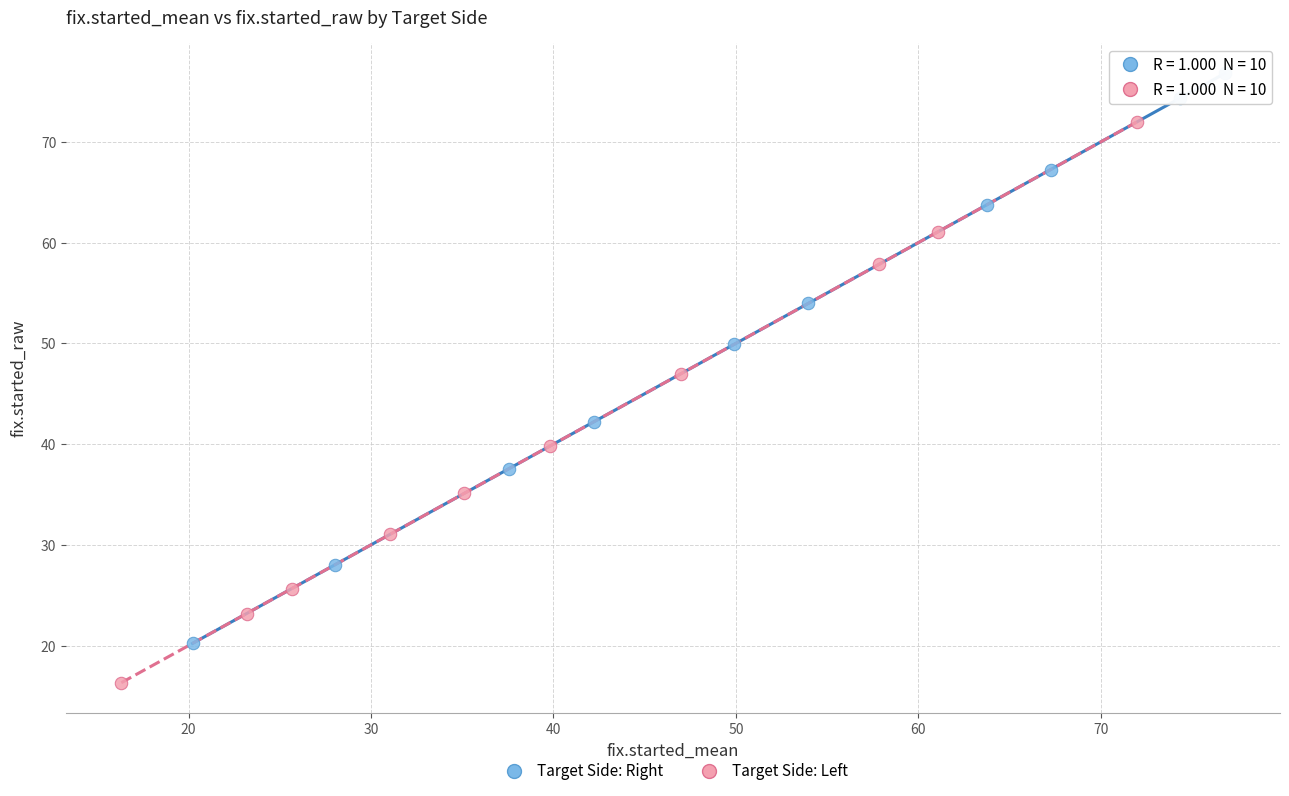

What are all the series names shown in the legend?

Target Side: Right, Target Side: Left